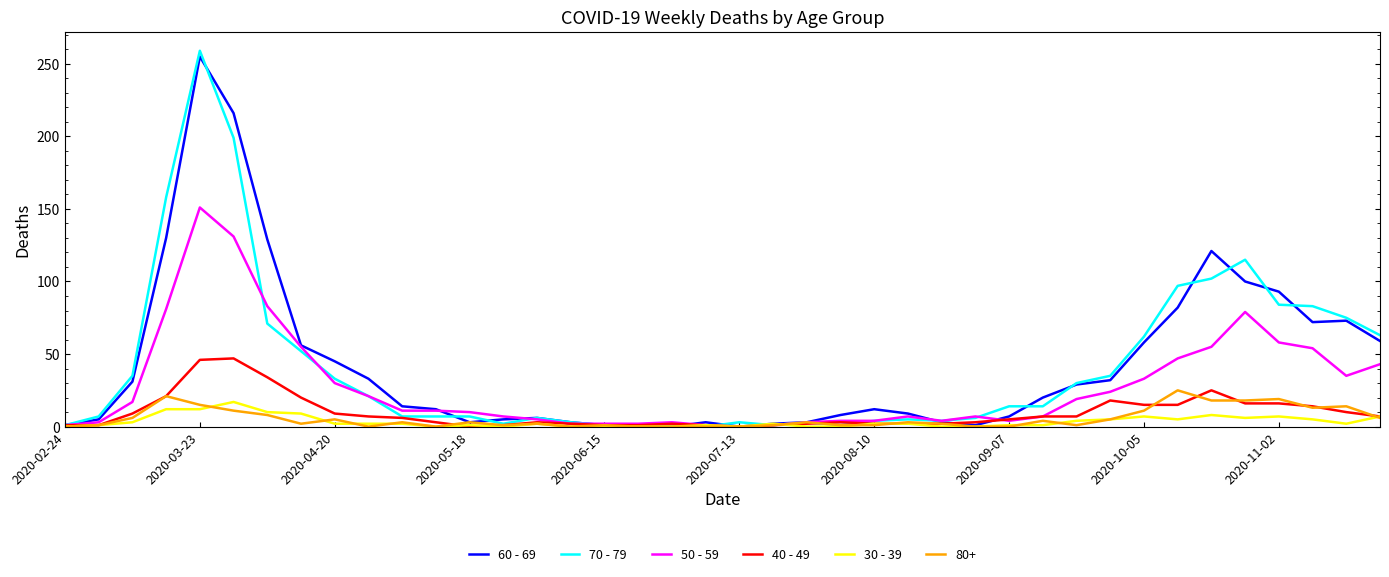

Which series has the widest spread of values?

70 - 79